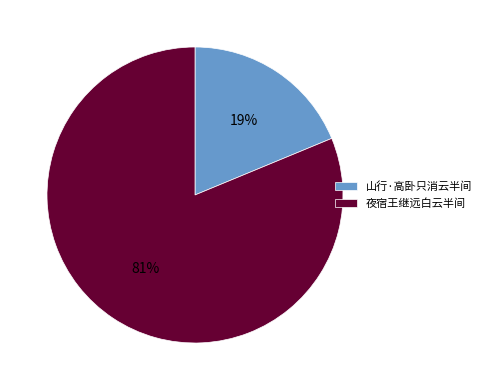

To the nearest percent, what is the combined percentage of 夜宿王继远白云半间 and 山行·高卧只消云半间?

100%